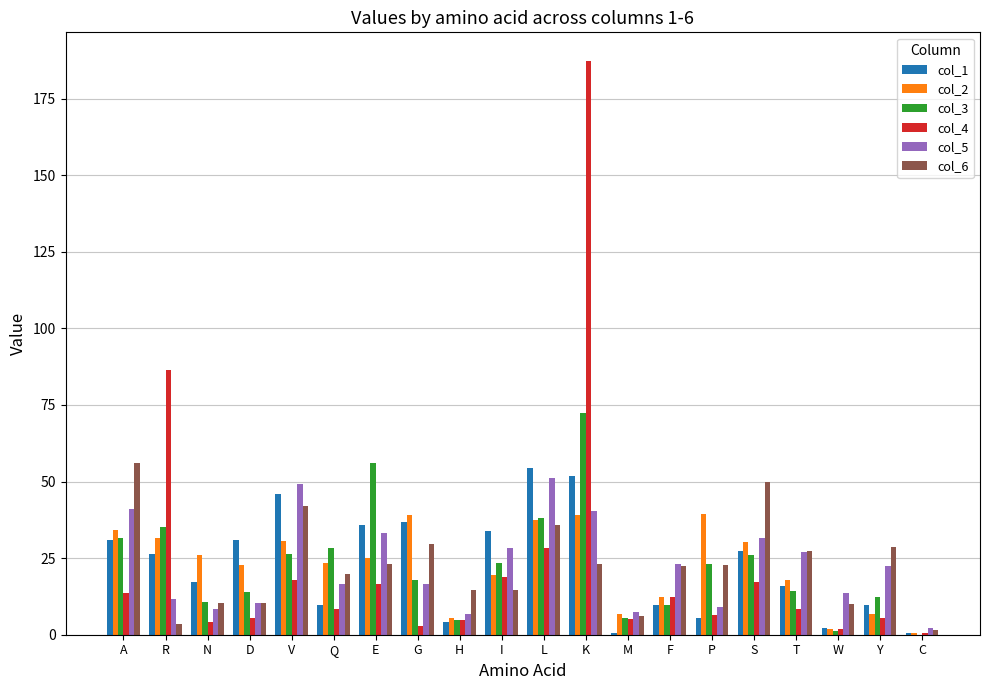

The col_1 series shows 59.3 at I. True or false?

False